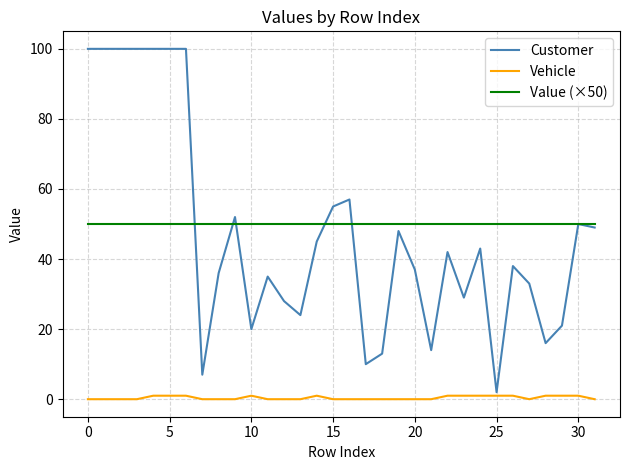

Rank the series by their maximum value, from lowest to highest.

Vehicle, Value (×50), Customer